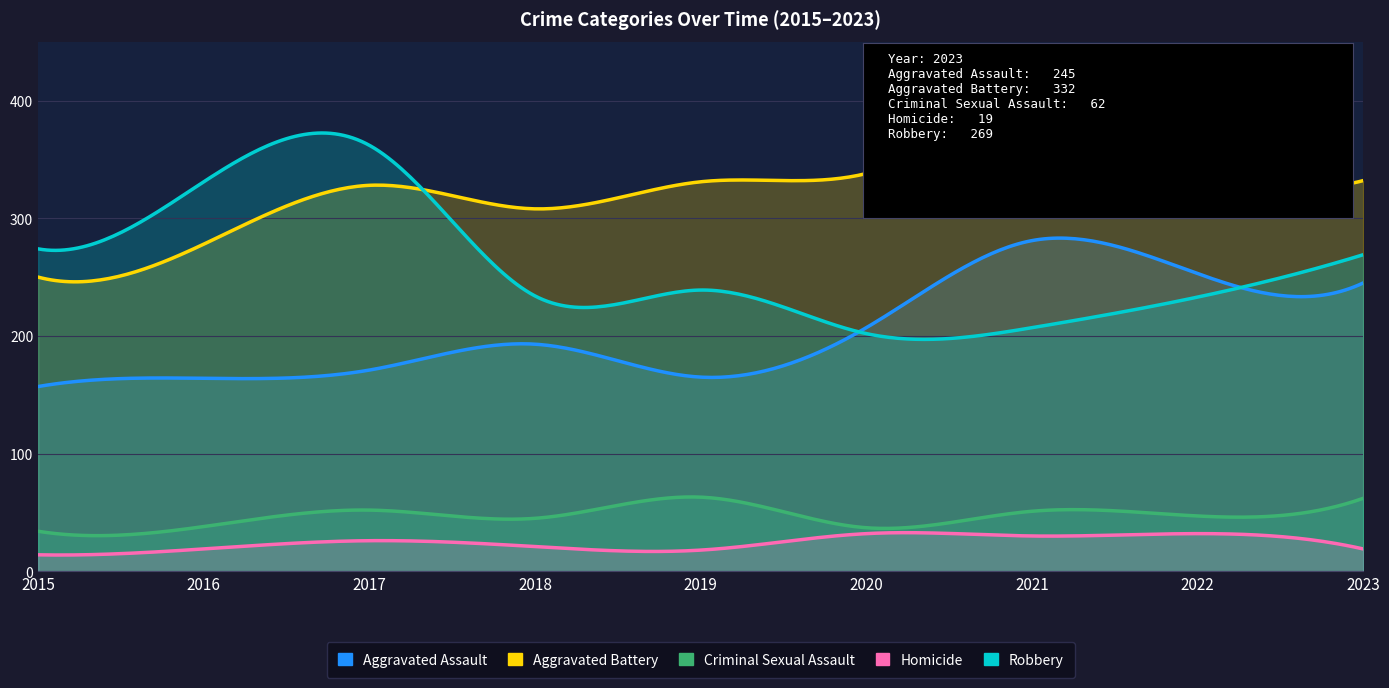

How many interior local peaks does the Homicide series have?

3